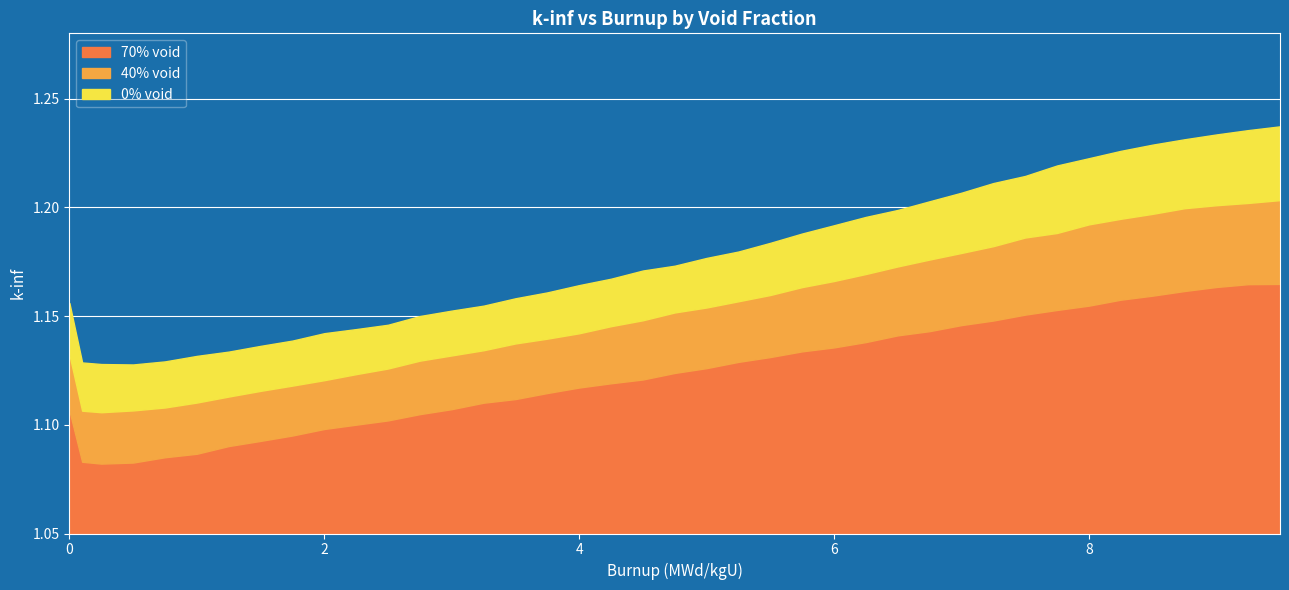

True or false: 40% void and 70% void cross at least once.

False